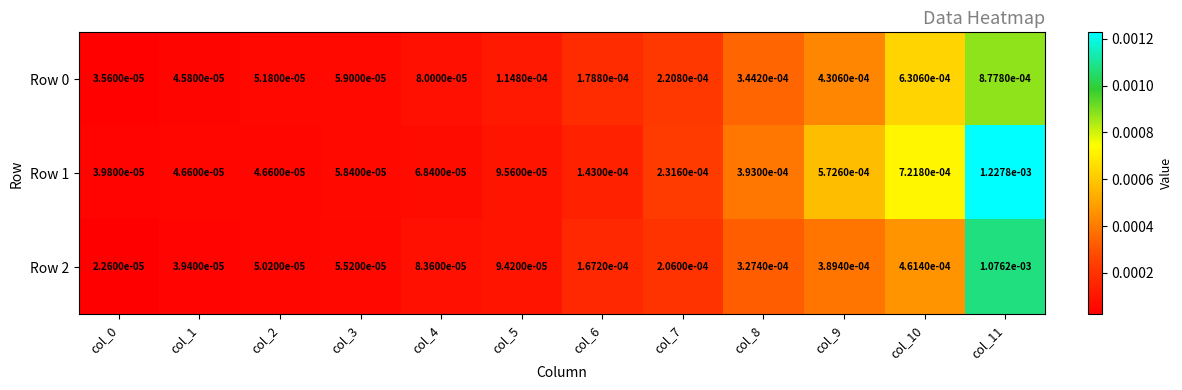

How many series are shown in this chart?

3